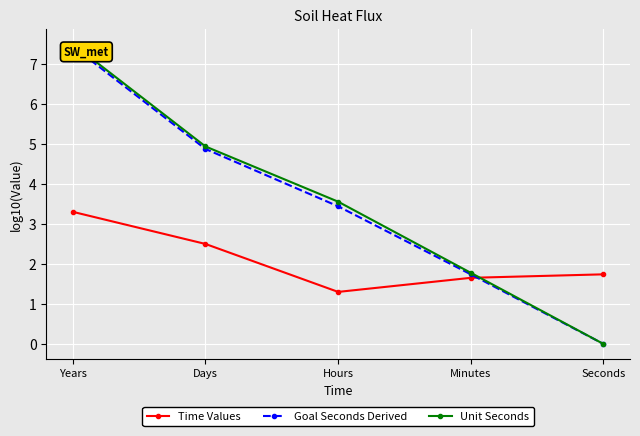

How many positive values does the Goal Seconds Derived series have?

4